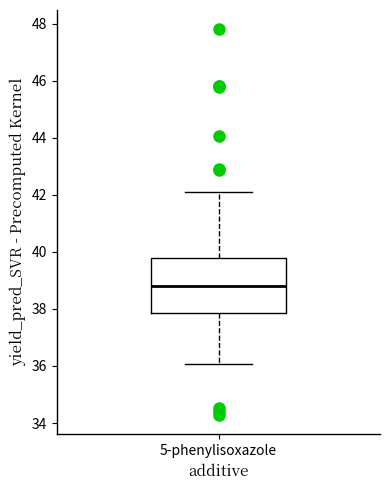

Where does the median line of the box for 5-phenylisoxazole sit on the y-axis? The values are not printed on the chart, so give them approximately, as read against the axis.

38.8